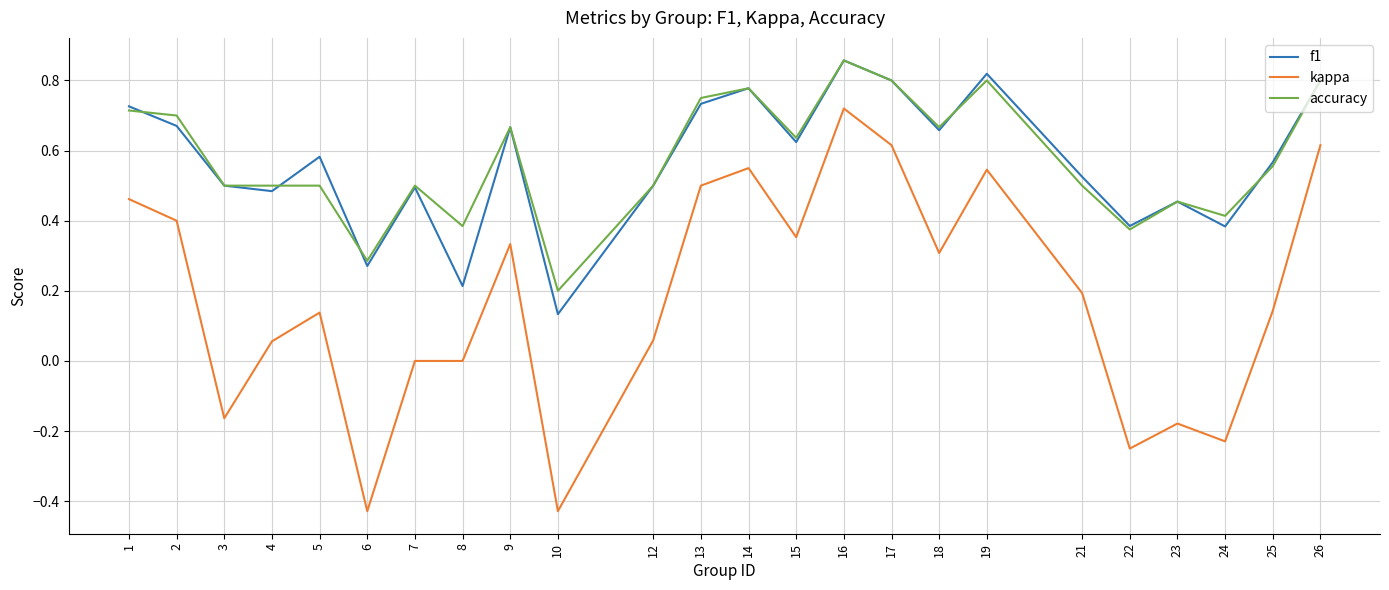

The value of f1 at 23 is 0.2. True or false?

False